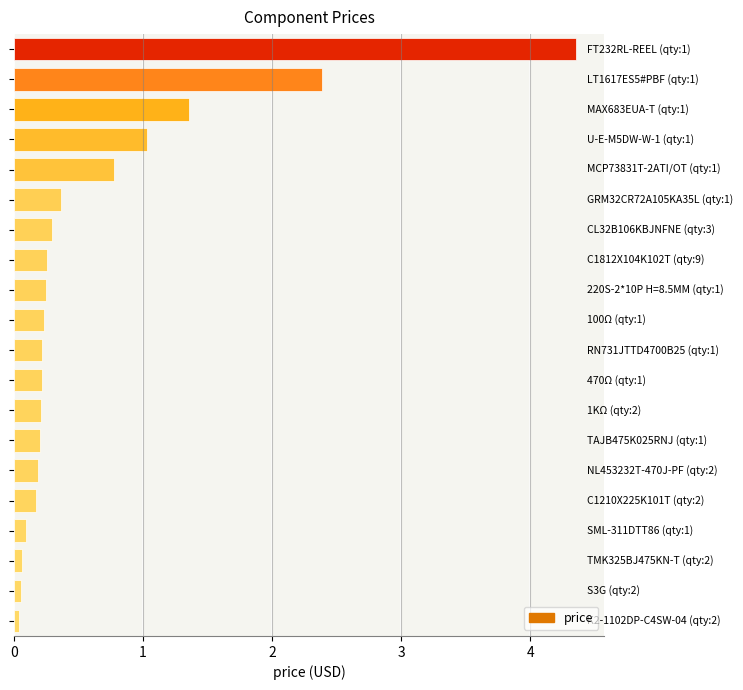

What is the average value?

0.6